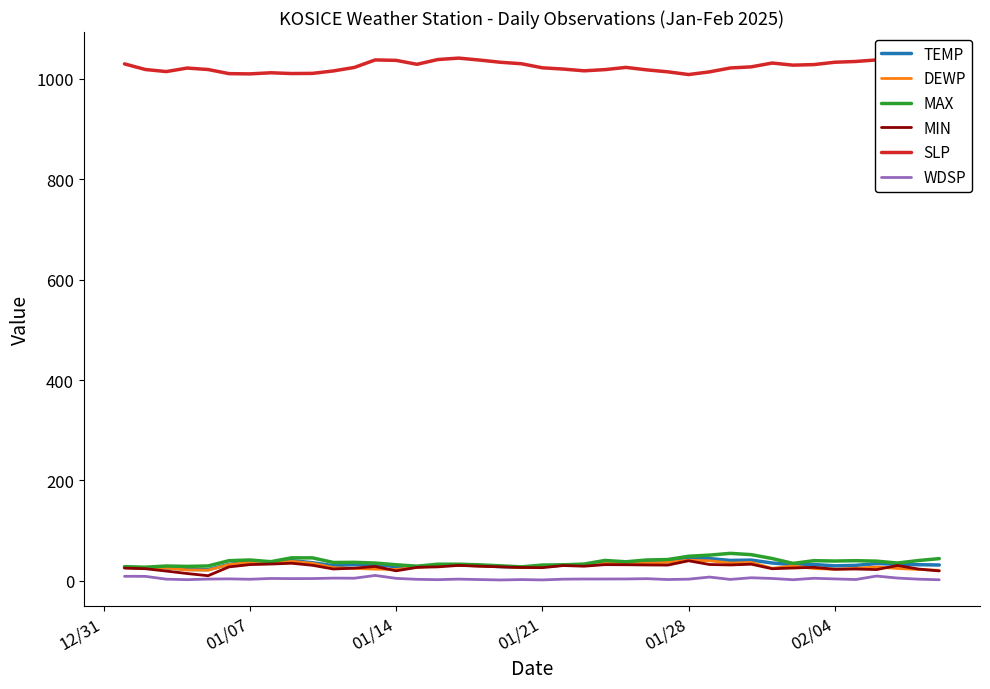

True or false: DEWP and SLP cross at least once.

False